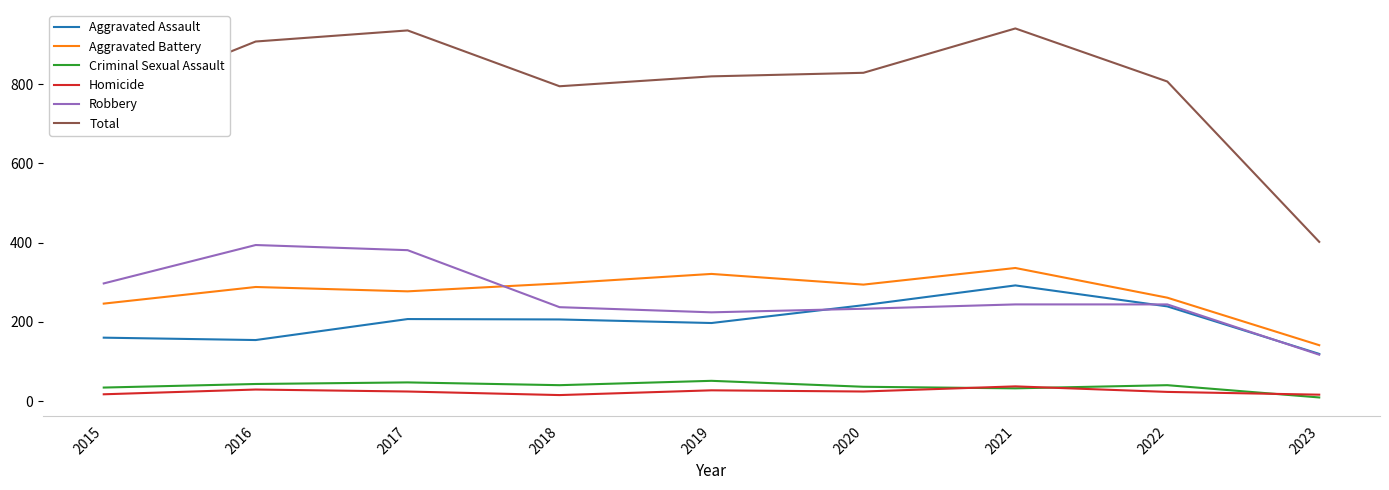

What is the highest value of the Homicide series?

37